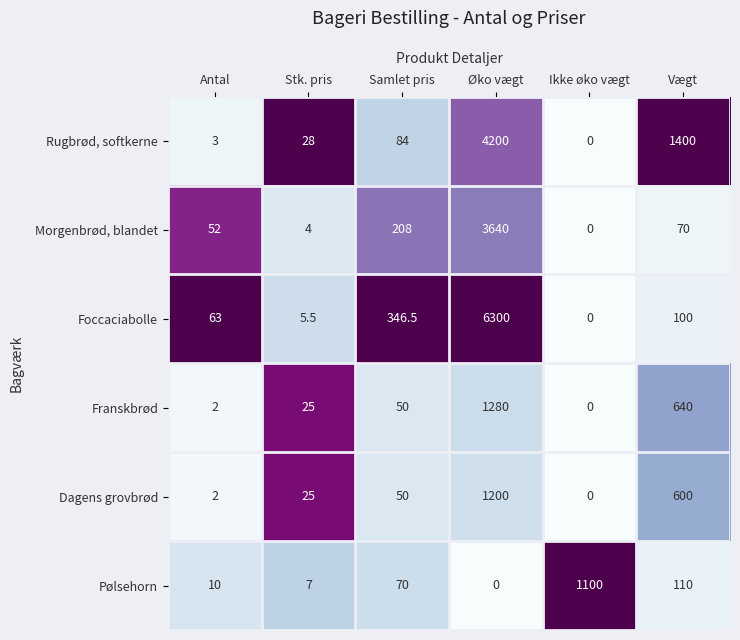

Rank the series by their maximum value, from highest to lowest.

Foccaciabolle, Rugbrød, softkerne, Morgenbrød, blandet, Franskbrød, Dagens grovbrød, Pølsehorn